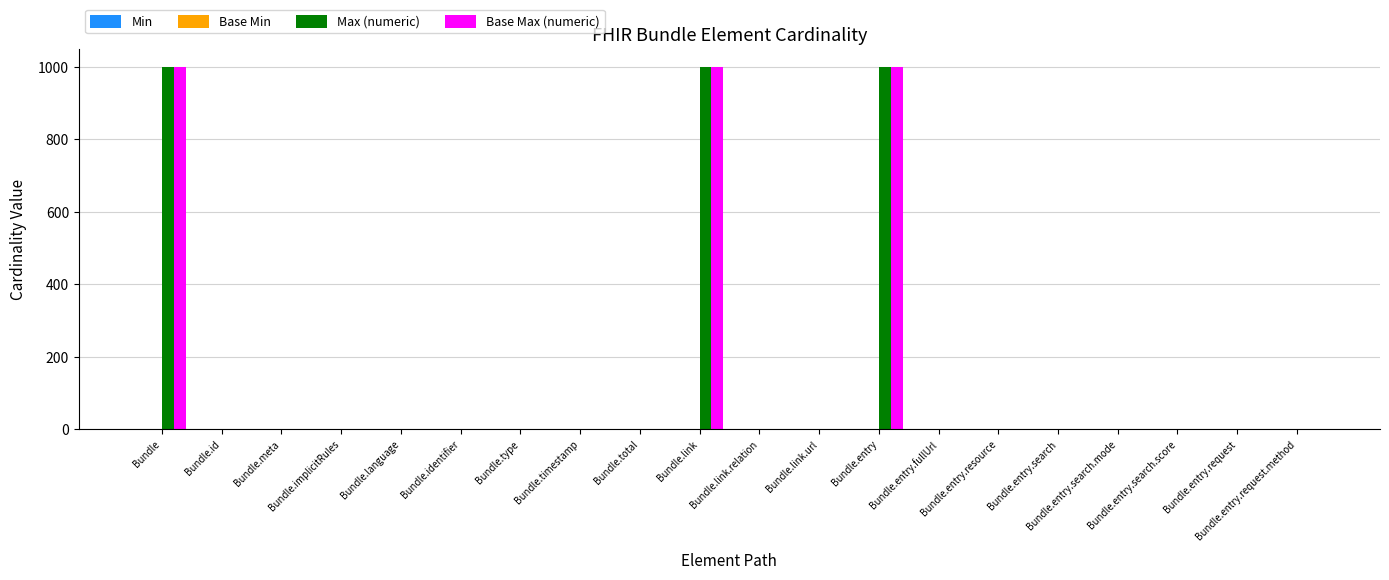

What is the sum of all Max (numeric) values?

3014